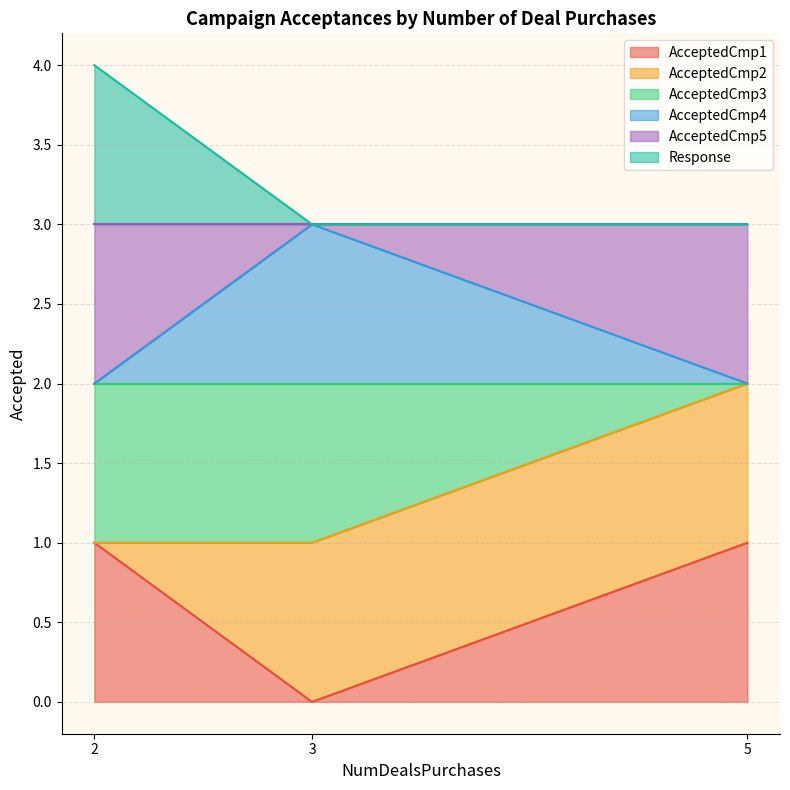

What is the value of the AcceptedCmp3 point at the 3rd from the left?

2